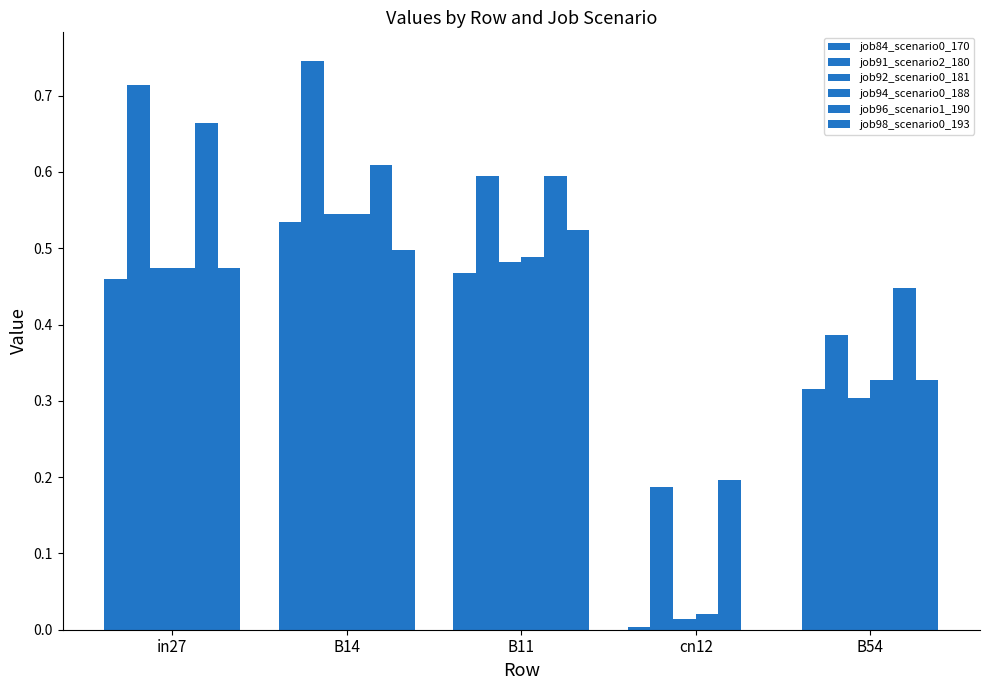

Rank the categories by job98_scenario0_193 value from highest to lowest.

B11, B14, in27, B54, cn12